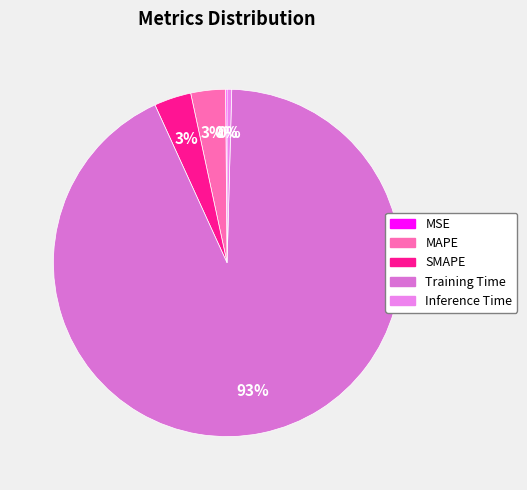

Count the number of slices in the pie.

5